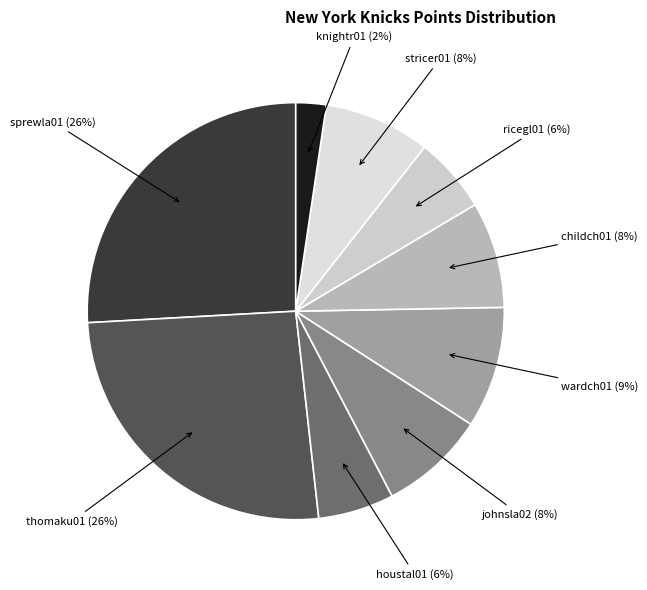

Is it true that childch01 is 20% of the pie?

False